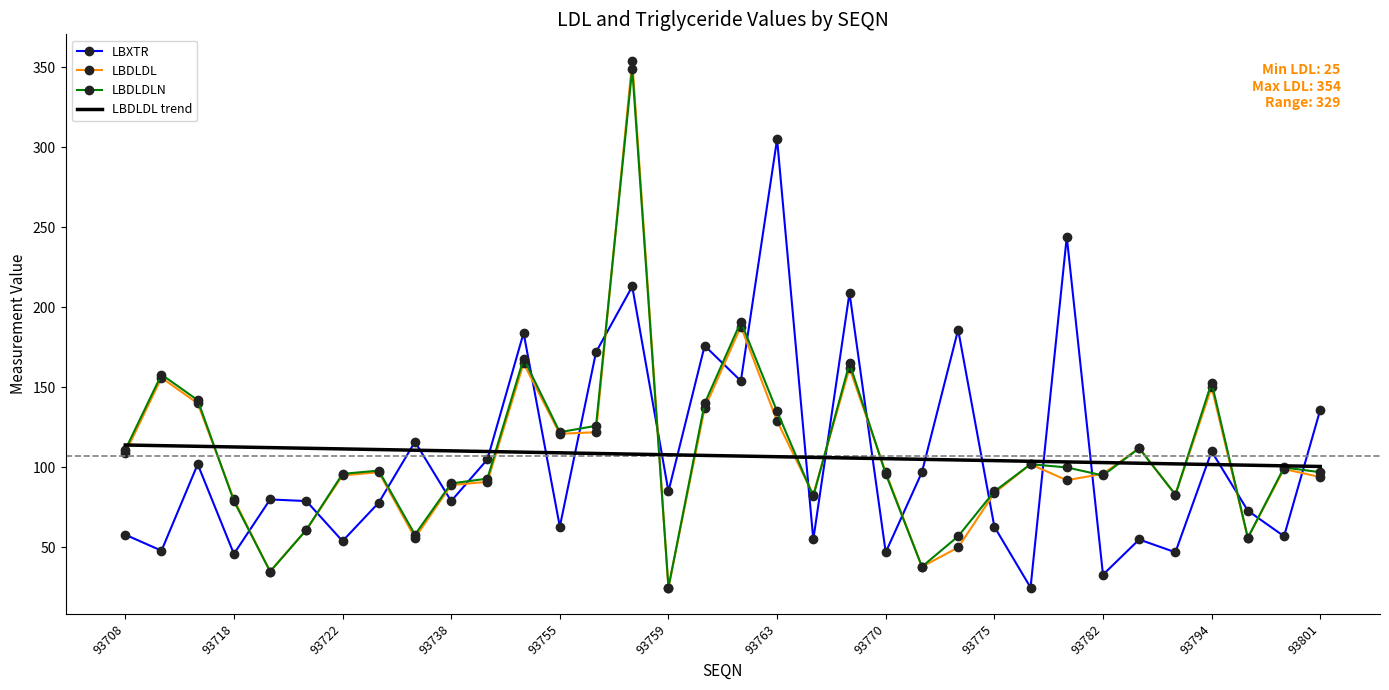

What is the minimum value for LBXTR?

25.0